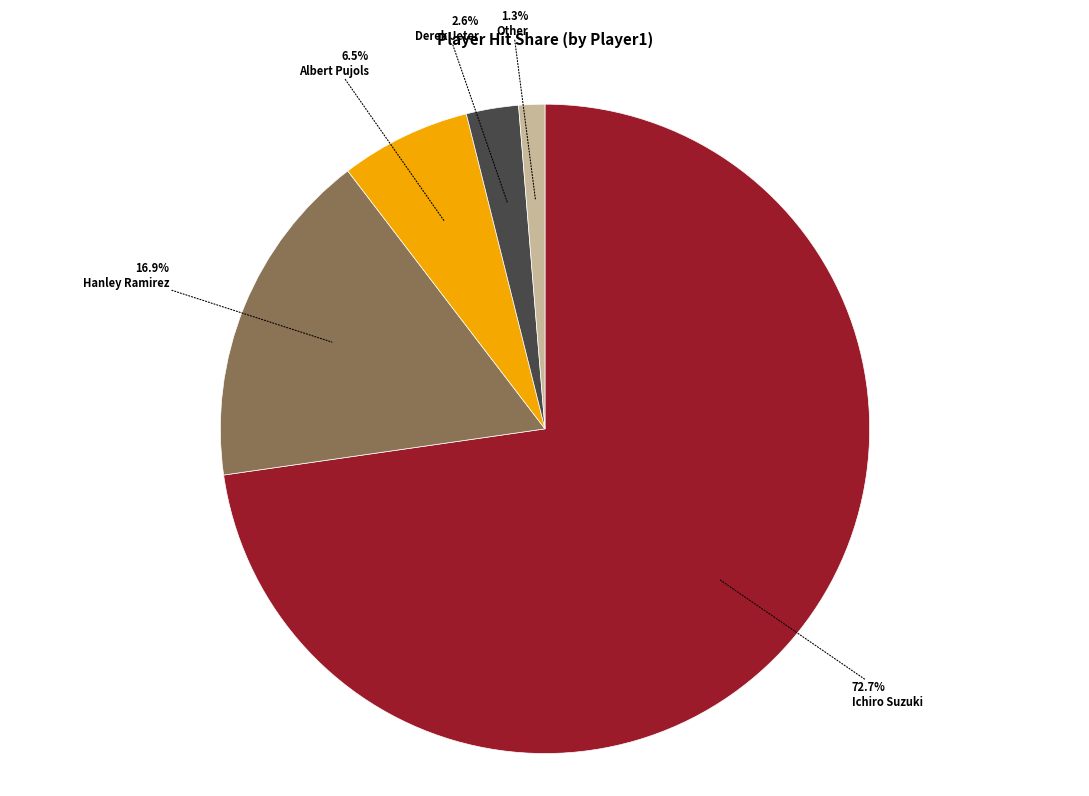

Is there any slice that represents more than half of the pie?

Yes